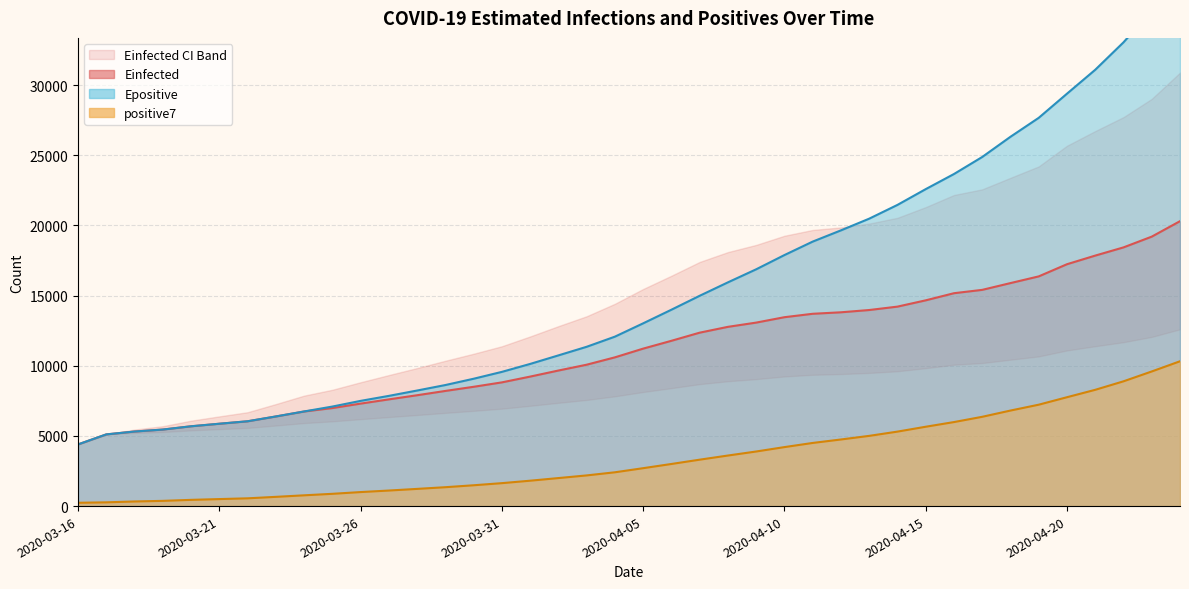

Reading right to left, list all the values displayed in this chart.

positive7: 10317.9	9591.4	8889.3	8284.1	7756.6	7224.0	6806.6	6361.1	5985.9	5653.0	5305.9	5003.0	4745.6	4498.4	4202.3	3889.0	3602.0	3306.6	3000.1	2700.6	2407.9	2185.0	1996.0	1808.4	1634.1	1483.4	1345.4	1225.1	1107.9	998.6	874.0	767.3	658.1	553.0	499.3	444.0	372.5	329.7	267.5	236.0
Einfected: 20298.7	19197.3	18430.8	17846.8	17232.2	16365.1	15887.9	15404.8	15166.8	14658.8	14210.8	13968.6	13807.2	13700.6	13457.3	13072.6	12770.3	12355.3	11776.0	11218.4	10597.0	10072.8	9657.7	9225.4	8813.8	8499.2	8204.1	7897.6	7602.7	7301.0	6984.2	6737.7	6382.8	6040.5	5865.6	5685.2	5451.4	5311.5	5108.2	4393.9
Epositive: 37652.5	35307.5	33040.5	31086.3	29382.2	27661.4	26312.3	24872.1	23658.3	22581.4	21457.9	20477.5	19643.9	18843.6	17884.4	16869.7	15940.1	14983.1	13990.5	13019.9	12071.3	11349.0	10736.1	10127.7	9562.0	9072.7	8624.3	8233.3	7851.8	7496.1	7090.4	6742.6	6386.5	6043.2	5867.8	5686.8	5452.6	5312.2	5108.2	4393.9